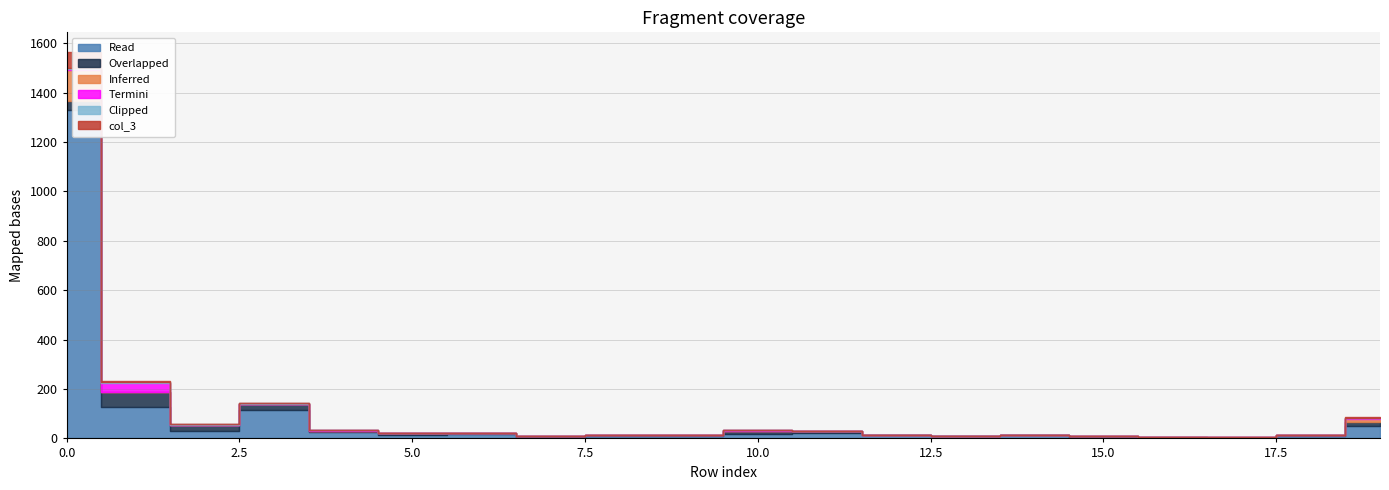

What is the maximum value shown in the chart?

1331